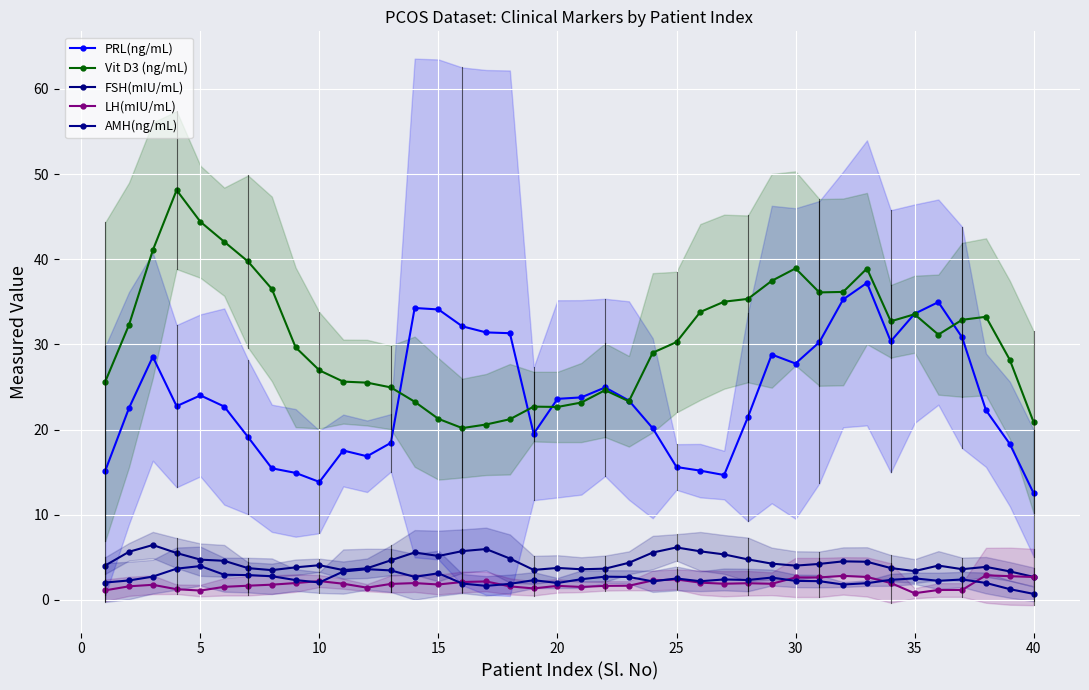

How many lines are shown in the chart?

5